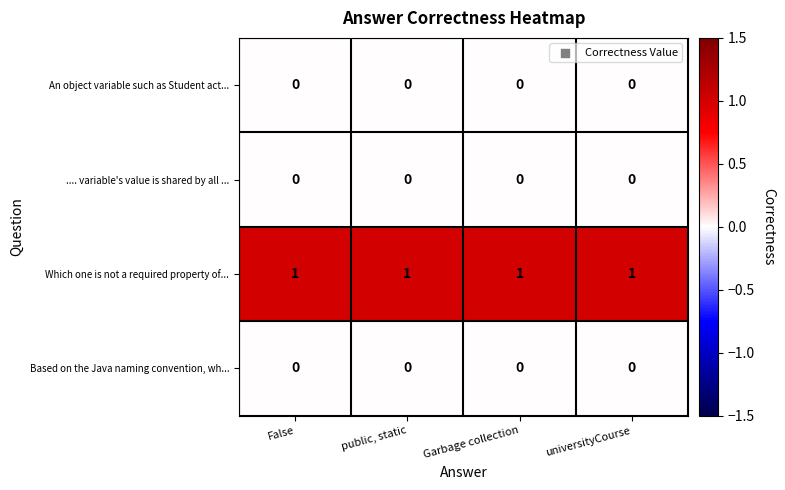

Which series has the largest total across all categories?

Which one is not a required property of...